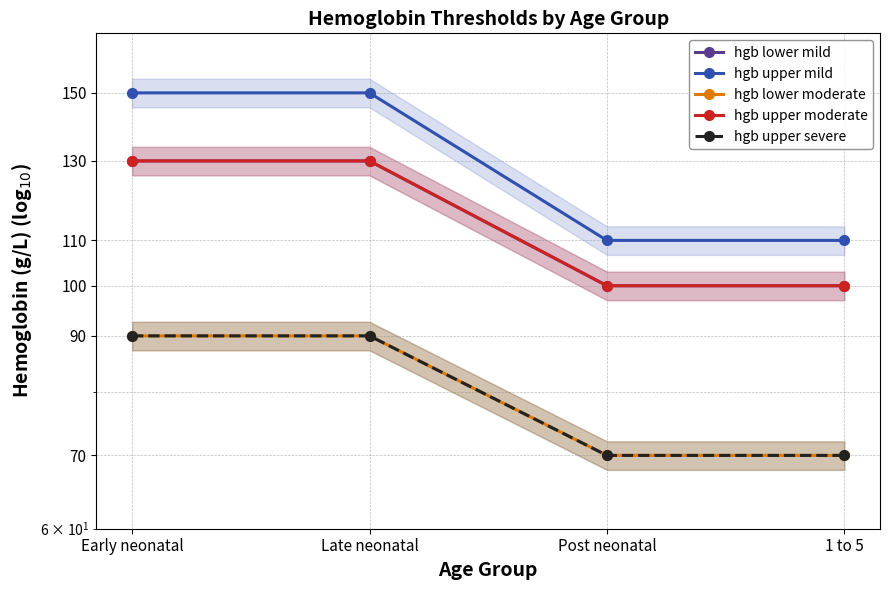

What is the difference between the highest and lowest values at Post neonatal?

40